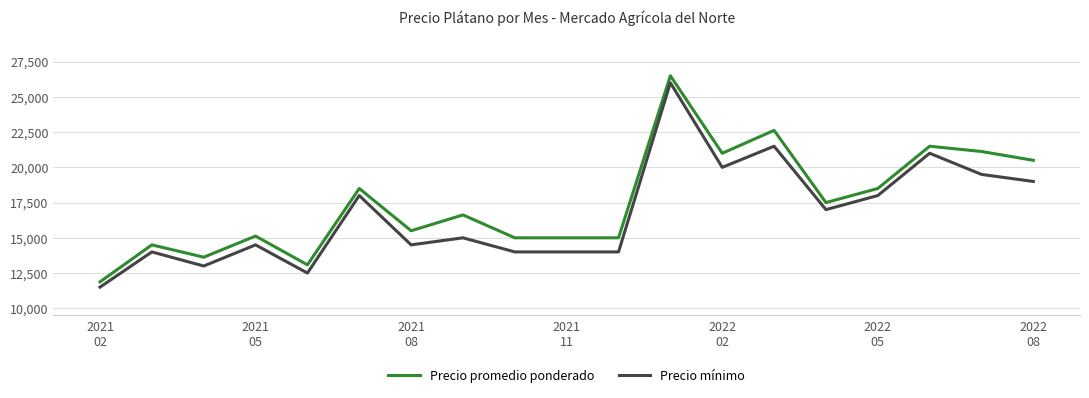

List the series in order of their overall mean, highest first.

Precio promedio ponderado, Precio mínimo